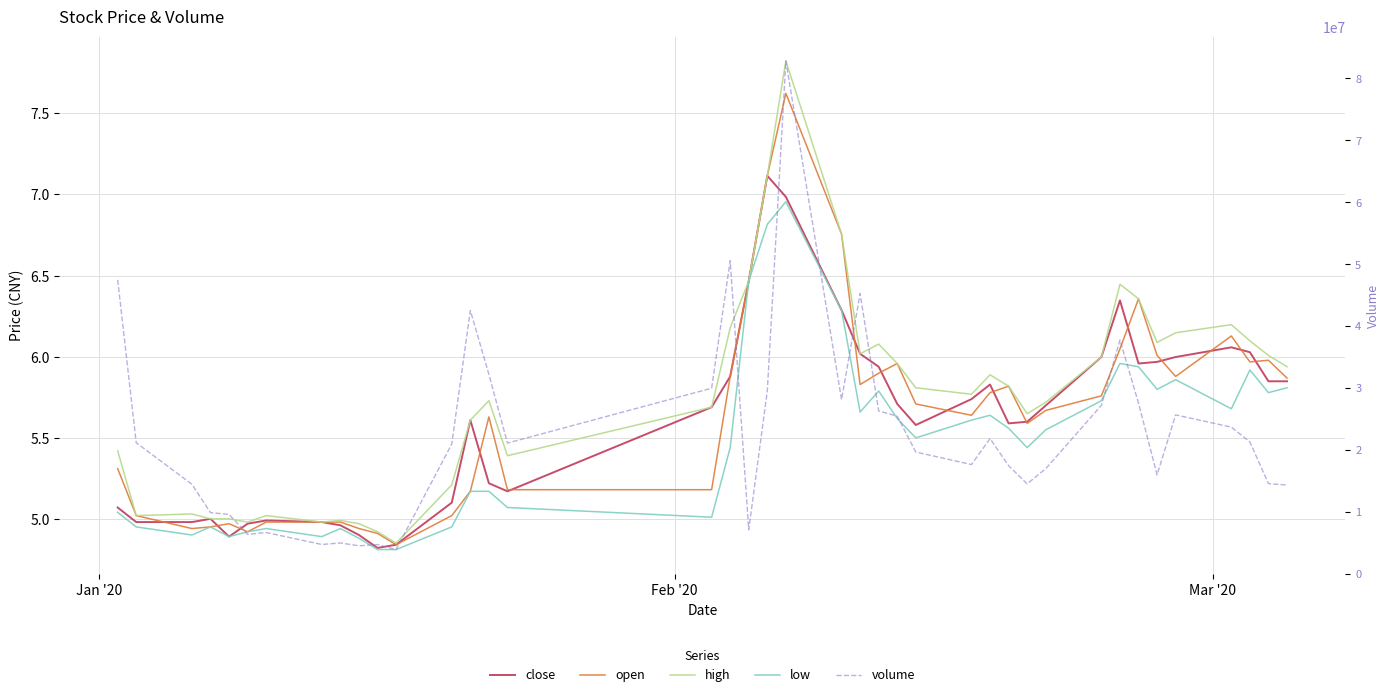

Rank the series by their maximum value, from highest to lowest.

volume, high, open, close, low